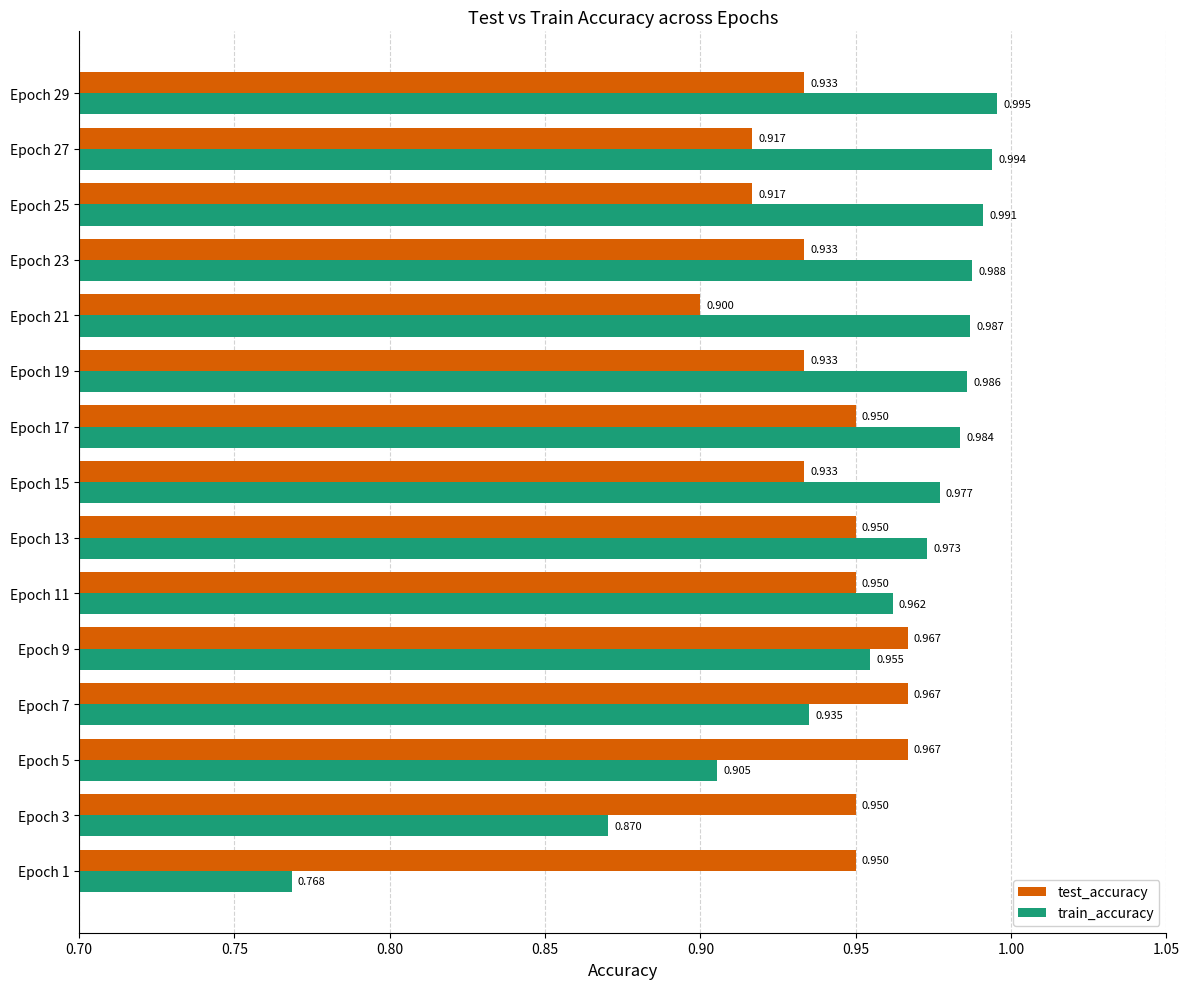

At how many categories does at least one series exceed 0?

15